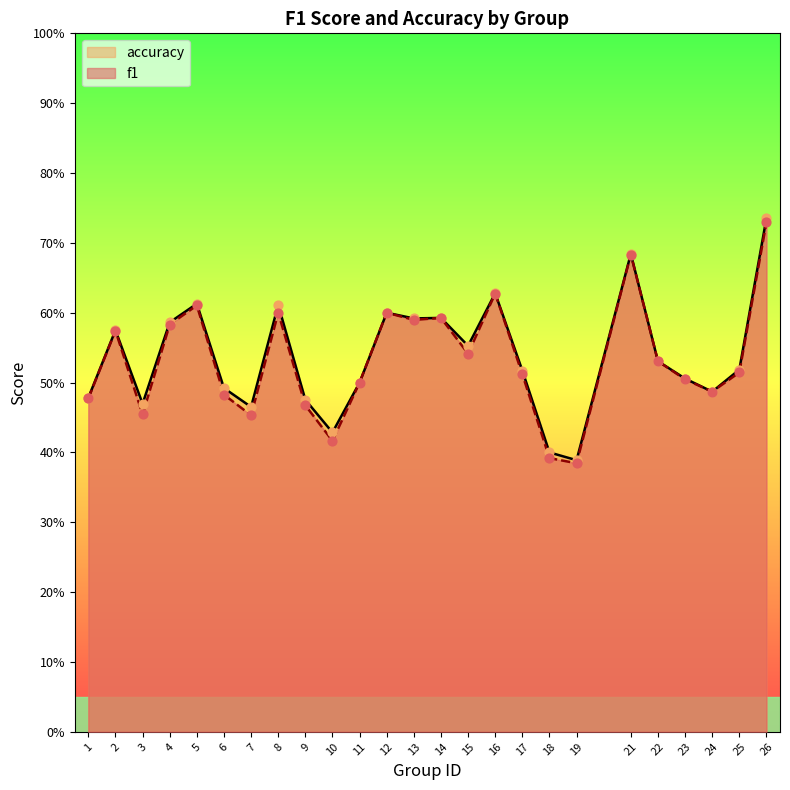

Which series has the widest spread of Y values?

accuracy